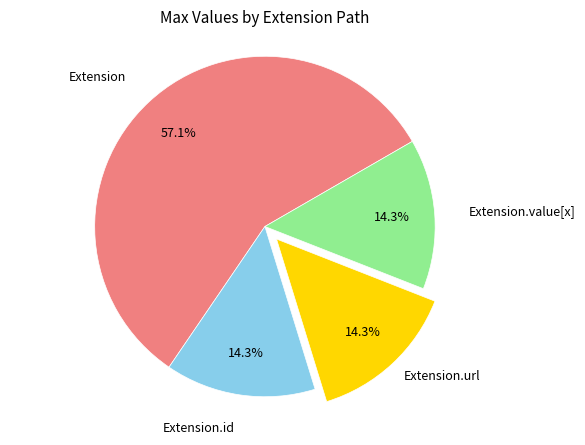

Is there a majority slice in this chart?

Yes